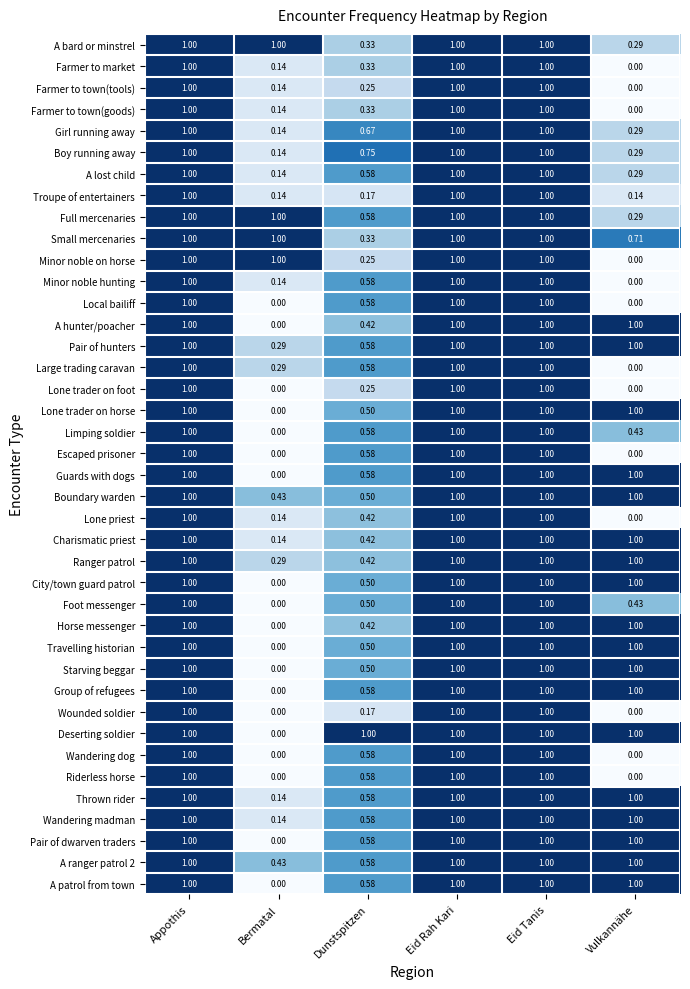

Where is Lone trader on horse nearest to the value 0?

Bermatal